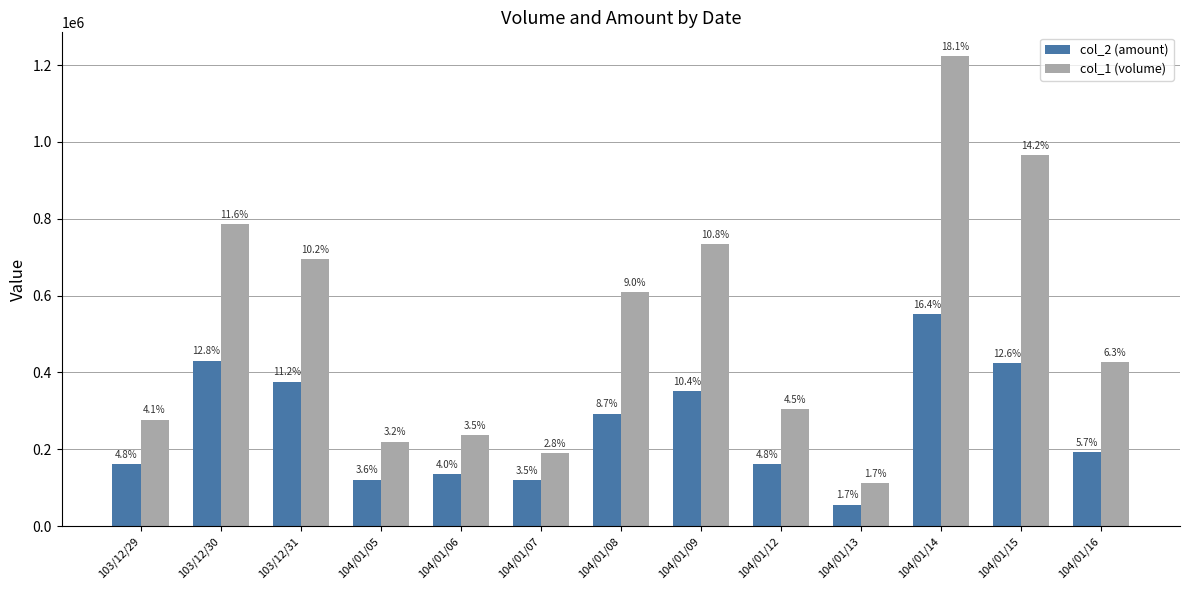

What is the difference between the highest and lowest values at 104/01/15?

541370